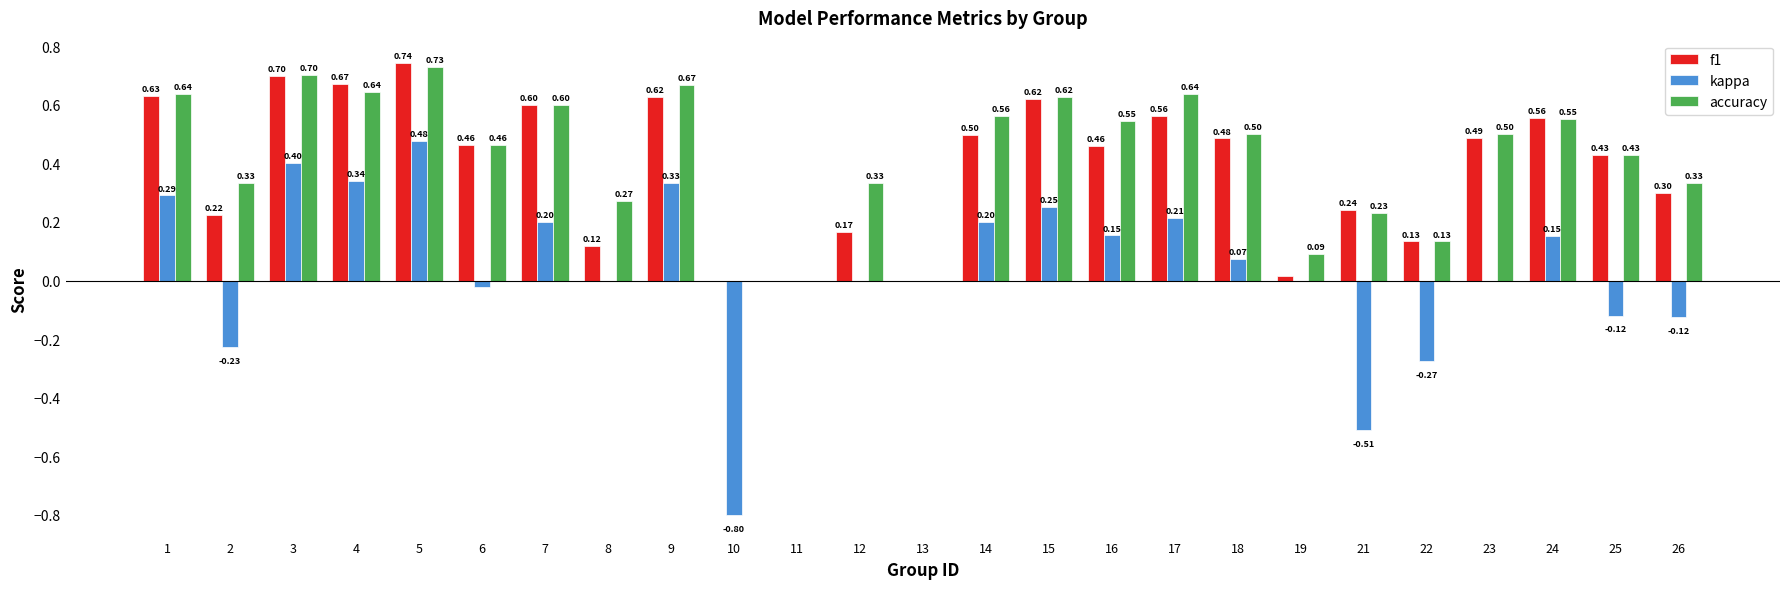

How many distinct data groups are displayed?

3